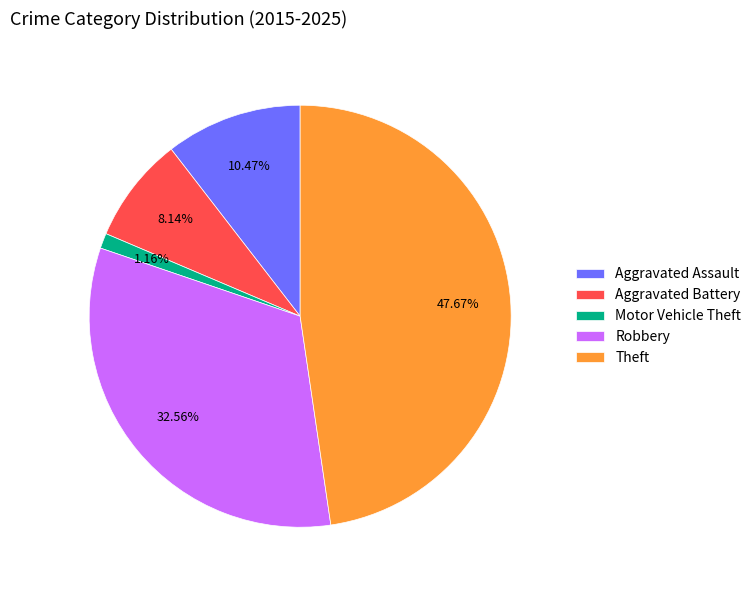

Which category has the smallest portion of the pie?

Motor Vehicle Theft